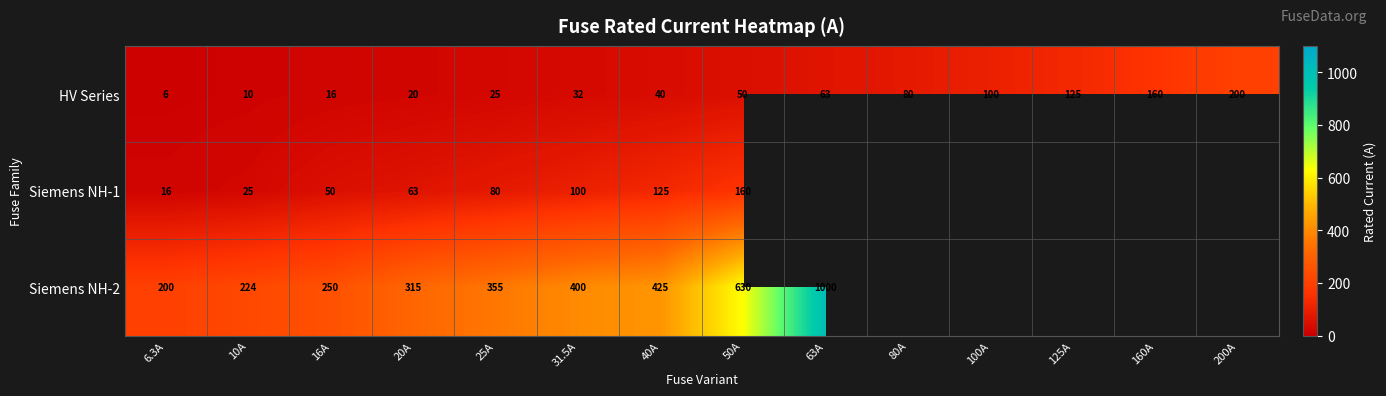

How many data points in HV Series are less than 50?

7